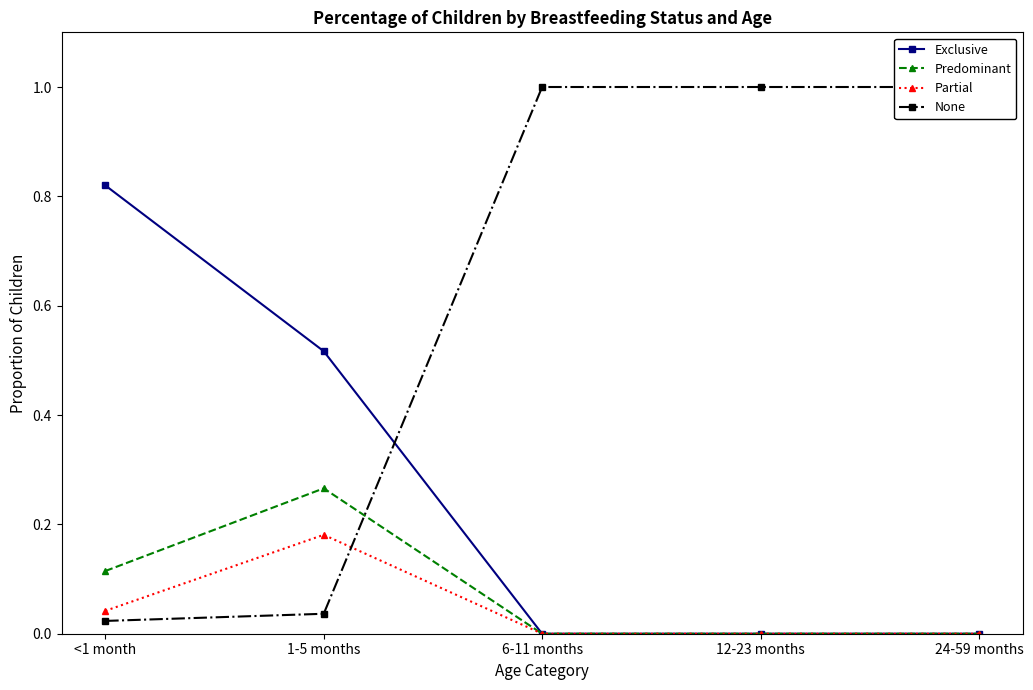

How many lines are shown in the chart?

4